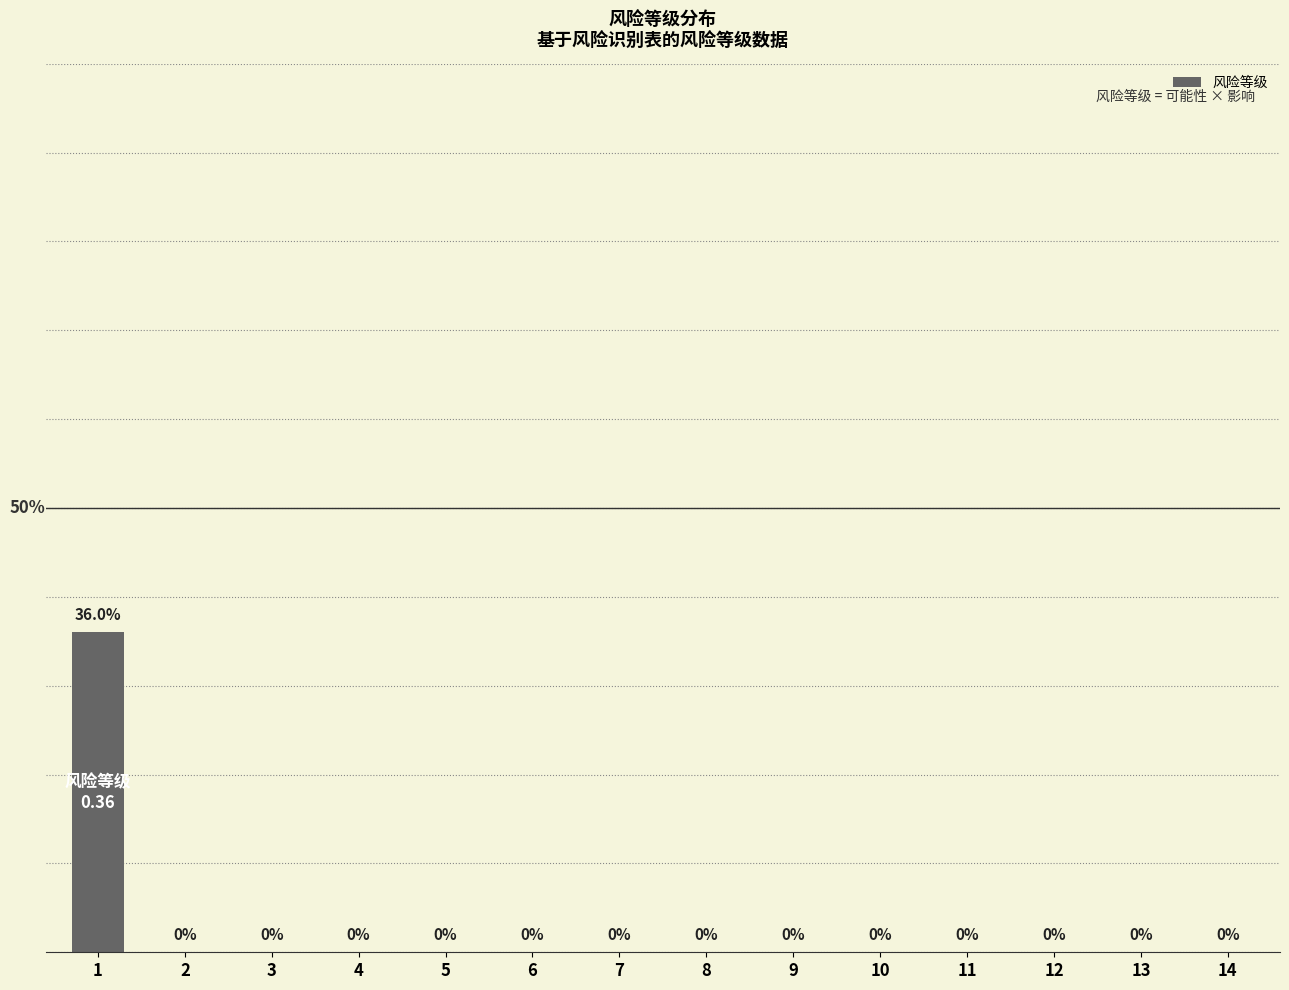

Reading right to left, what are all the values shown in this chart?

14=0.0	13=0.0	12=0.0	11=0.0	10=0.0	9=0.0	8=0.0	7=0.0	6=0.0	5=0.0	4=0.0	3=0.0	2=0.0	1=0.4